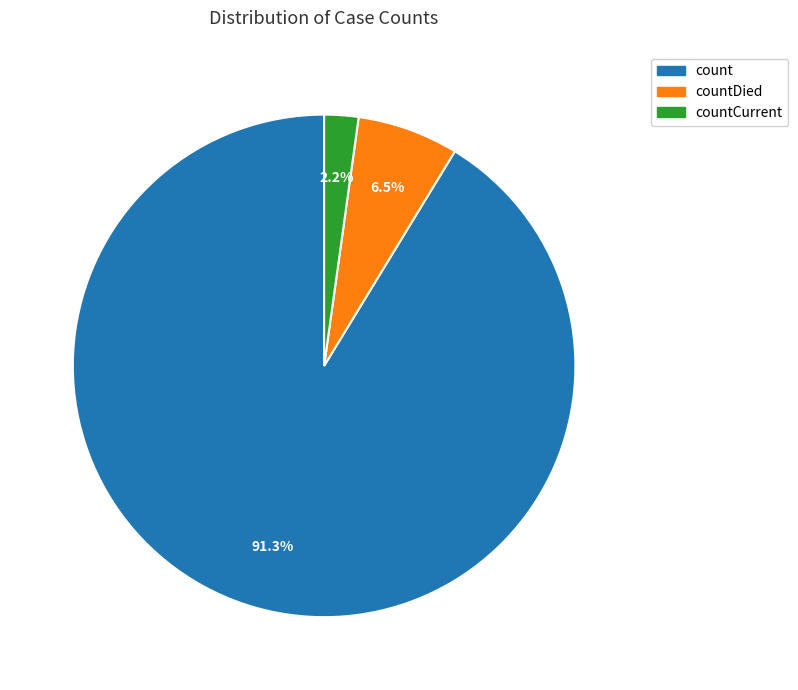

Is there any slice that represents more than half of the pie?

Yes